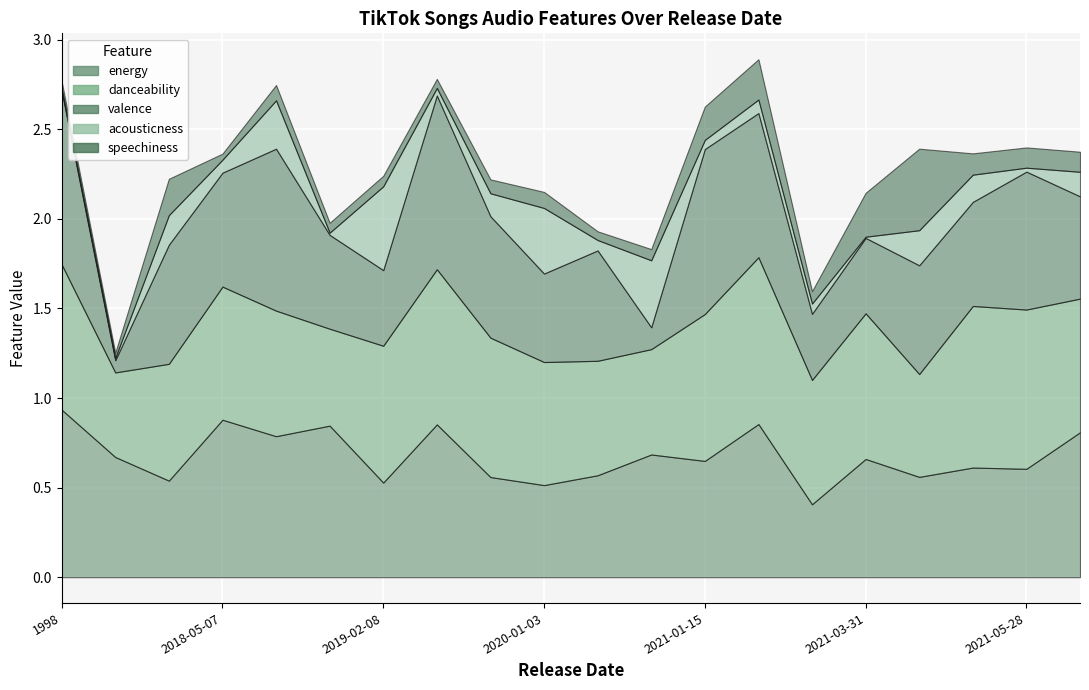

What is the difference between the highest and lowest values at 2018-05-07?

0.8